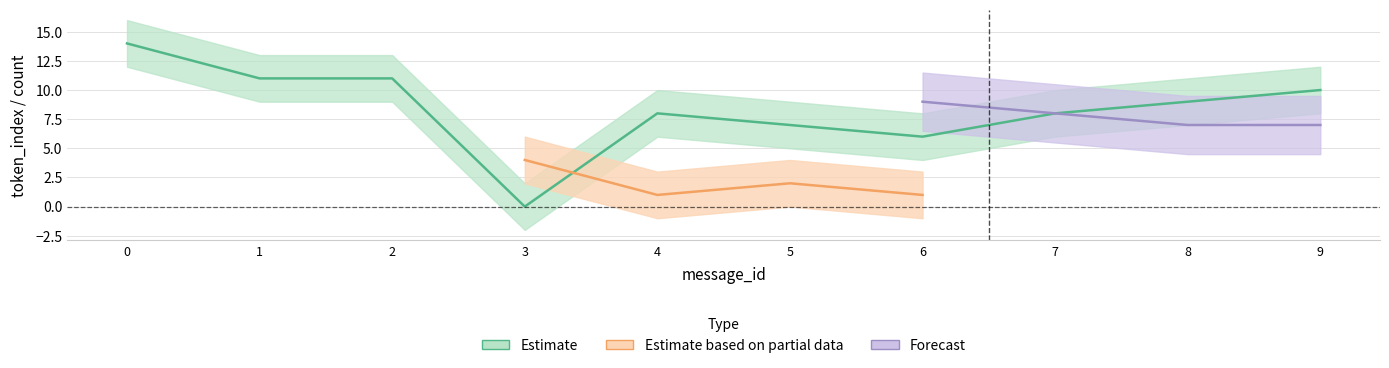

Which category has the lowest value across all series?

3